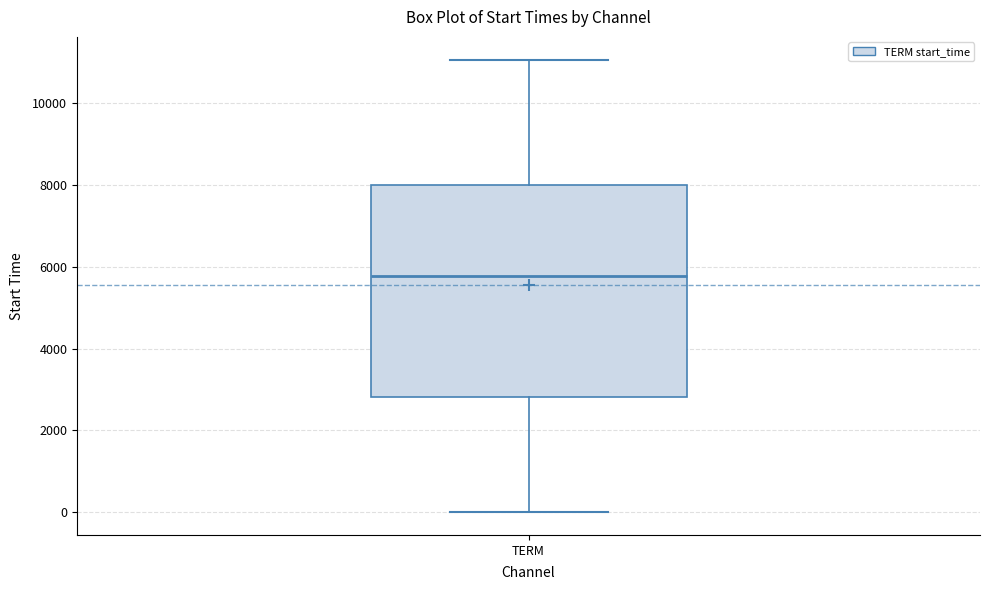

Transcribe this box plot: give where the median line is, the range the box spans, and where the two whiskers end, as read against the y-axis. The values are not printed on the chart, so give them approximately, as read against the axis.

median 5800, box 2800 to 8000, whiskers 0 to 11000